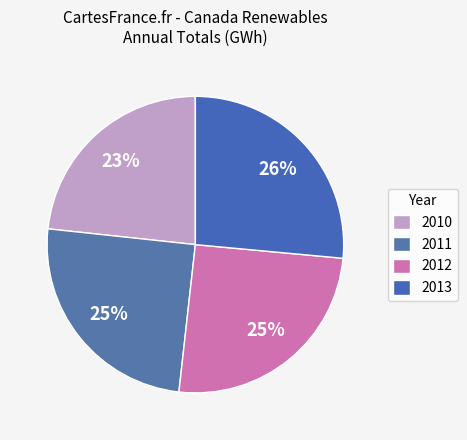

What is the largest slice in the pie chart?

2013